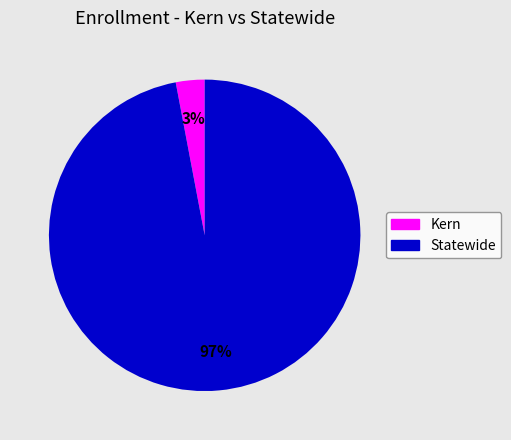

How many slices are in this pie chart?

2